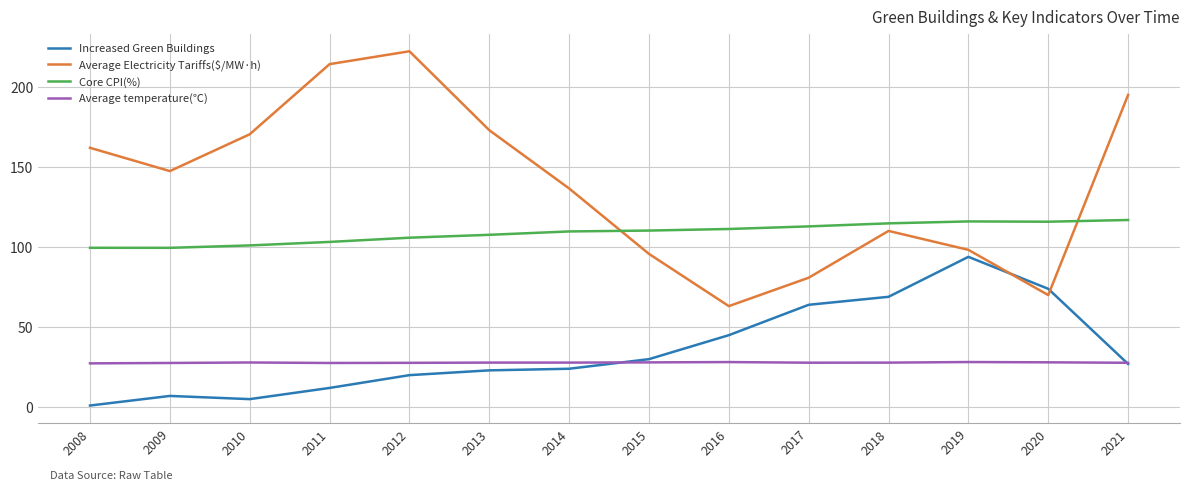

What is the highest value of the Average temperature(℃) series?

28.2